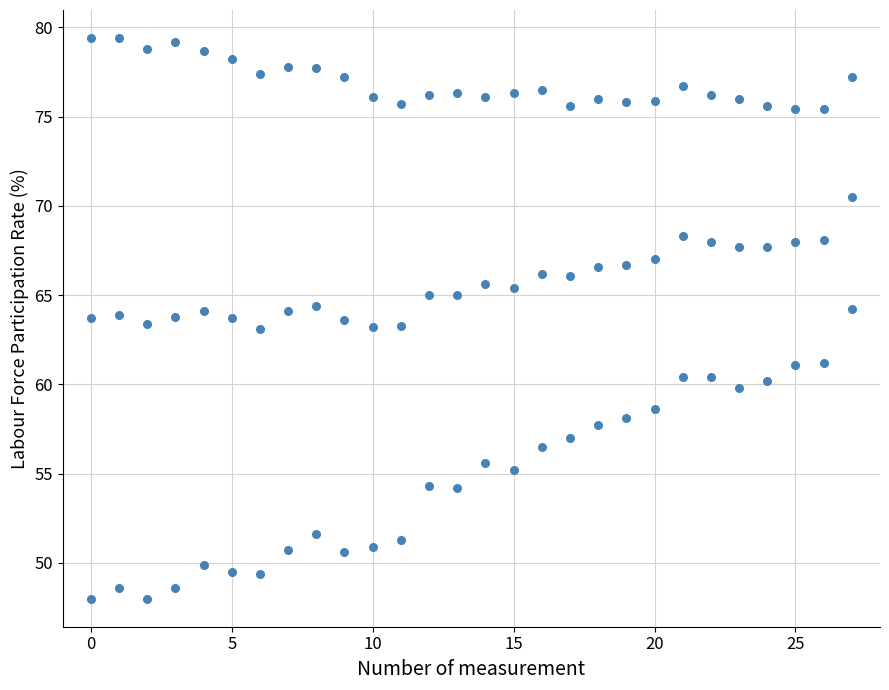

How many data points are displayed?

84